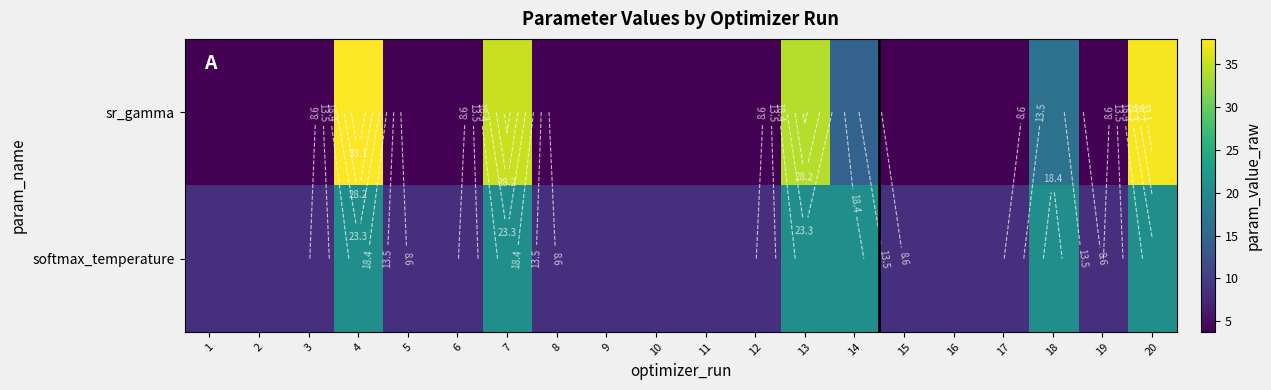

Read the softmax_temperature value at 7.

20.8